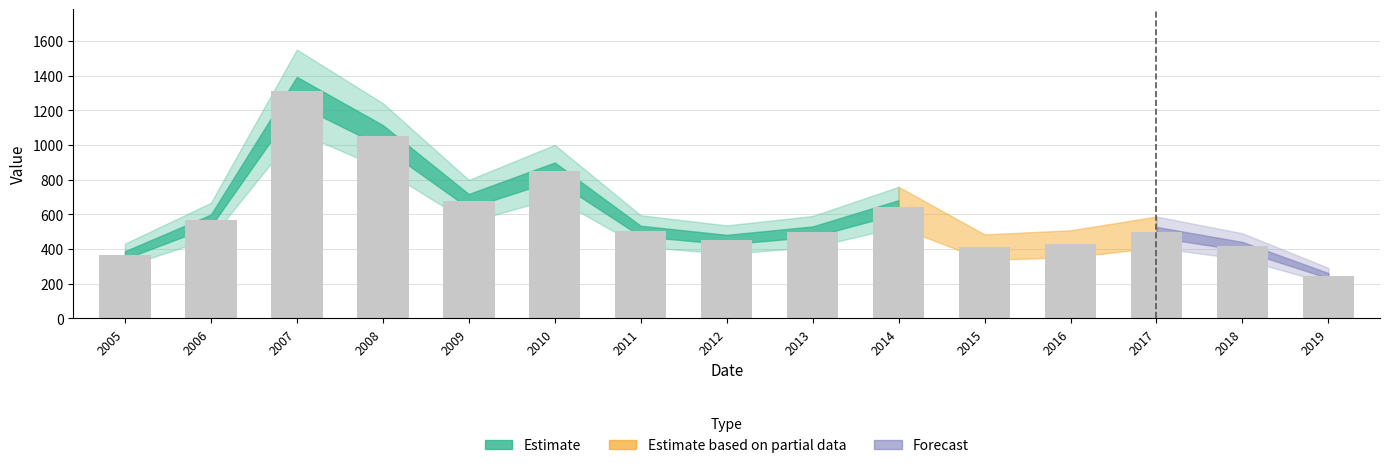

What is the difference between the maximum and second lowest values?

948.8